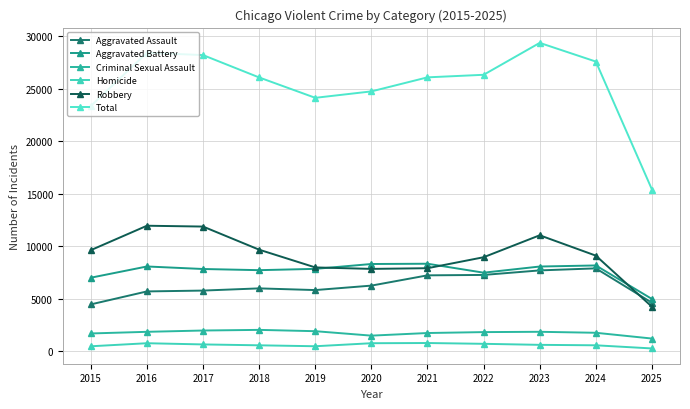

What are all the series names shown in the legend?

Aggravated Assault, Aggravated Battery, Criminal Sexual Assault, Homicide, Robbery, Total